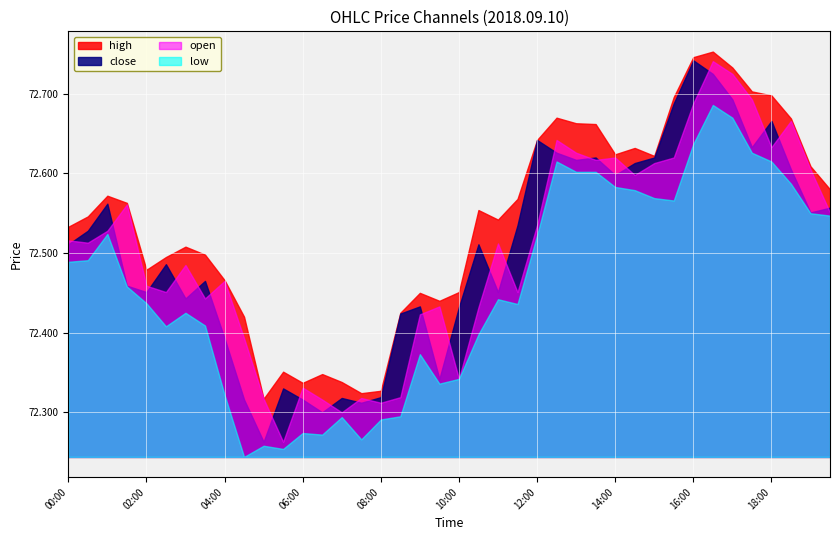

Which series changed the most between 13:00 and 18:00?

close